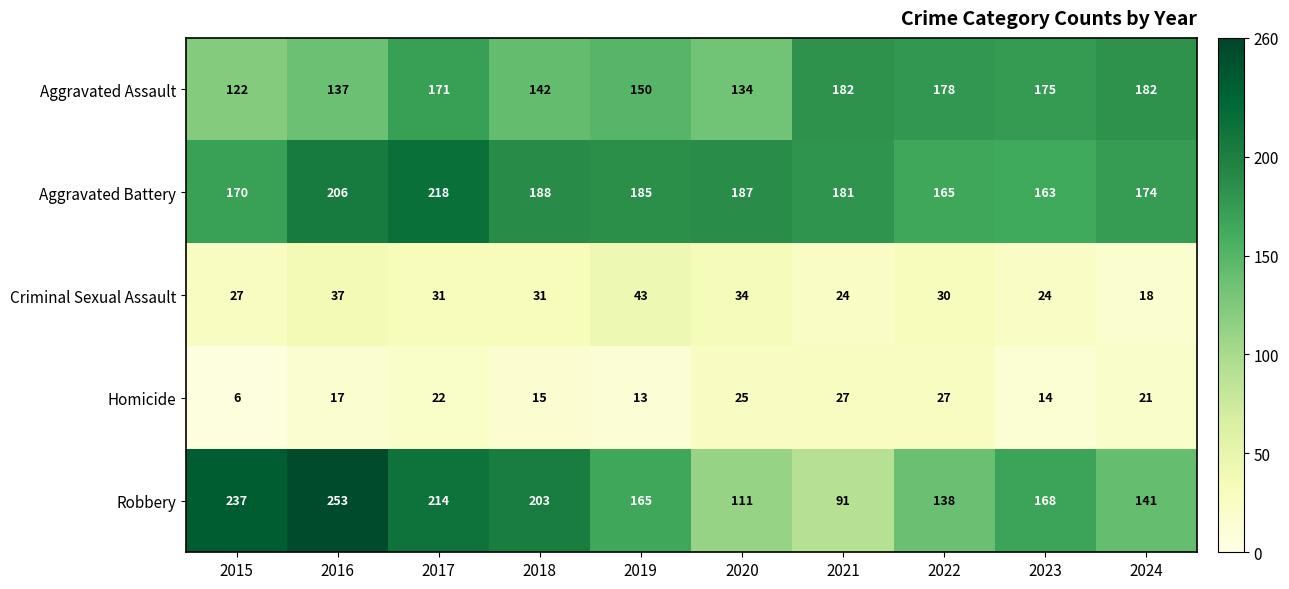

At which category does the chart reach its peak across all series?

2016